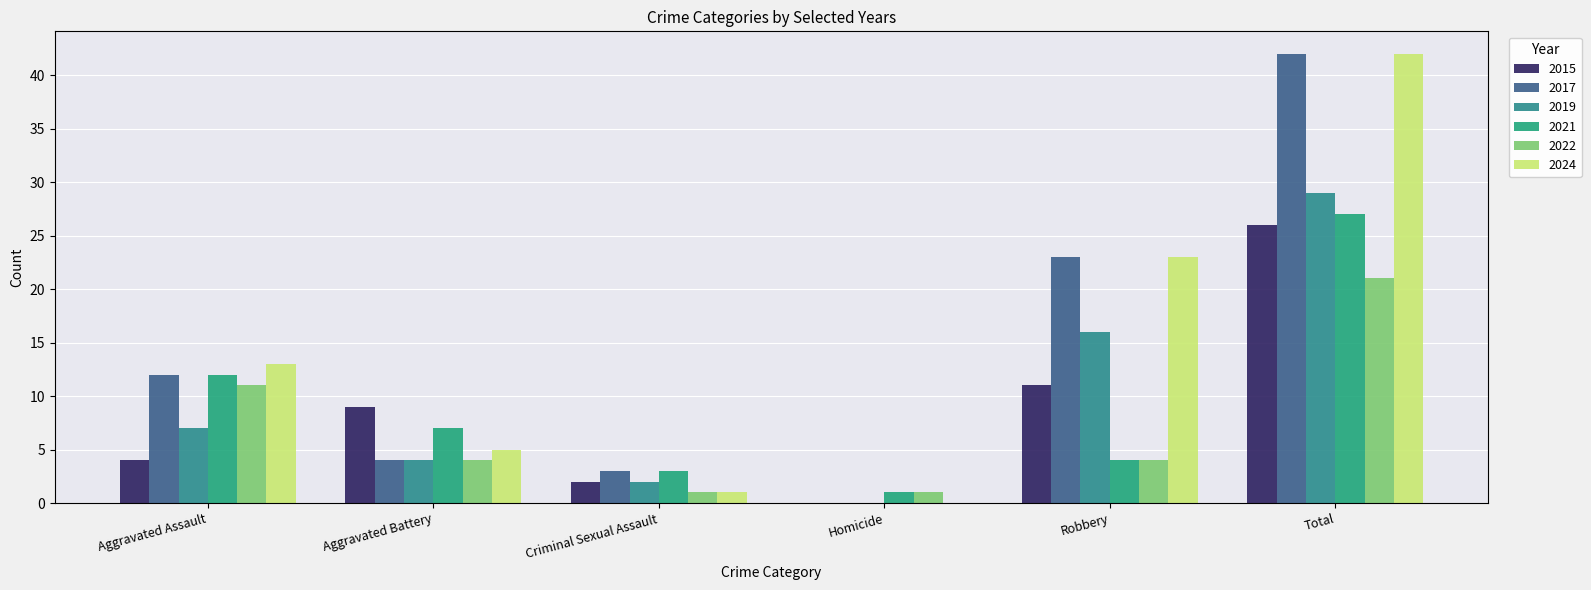

How many 2022 values are between 1 and 11?

5